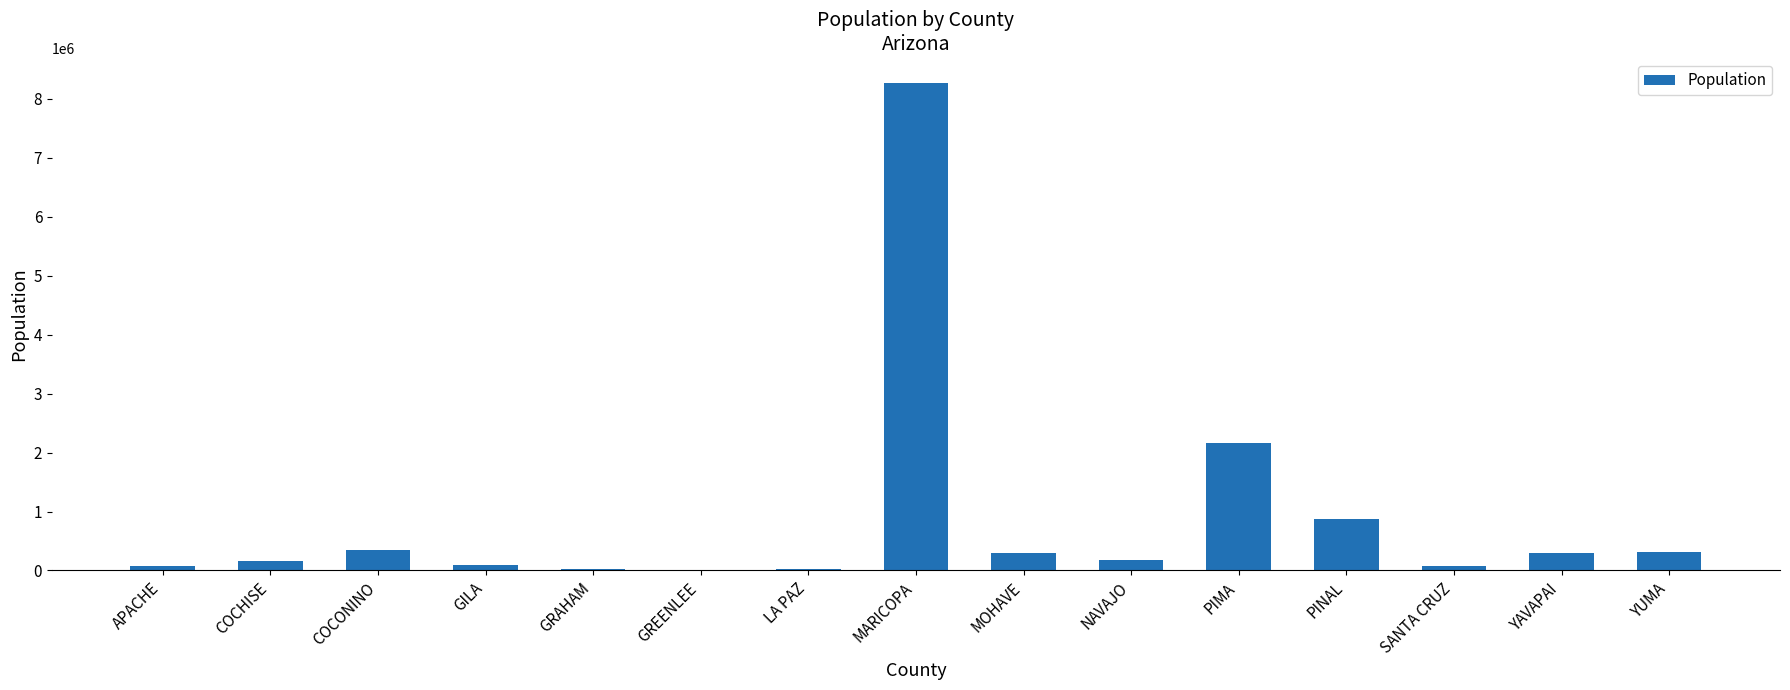

Does the chart contain stacked bars?

No